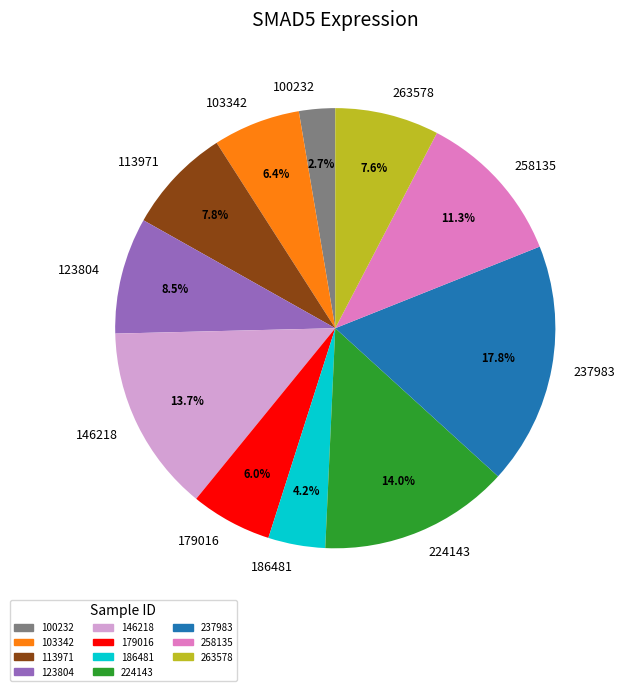

To the nearest percent, what is the difference between the largest and smallest slice percentages?

15%